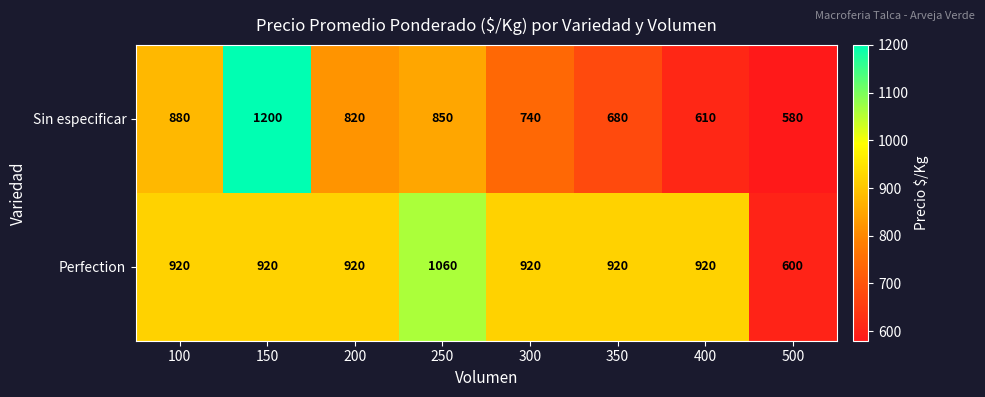

How many data points in Perfection are less than 920?

1